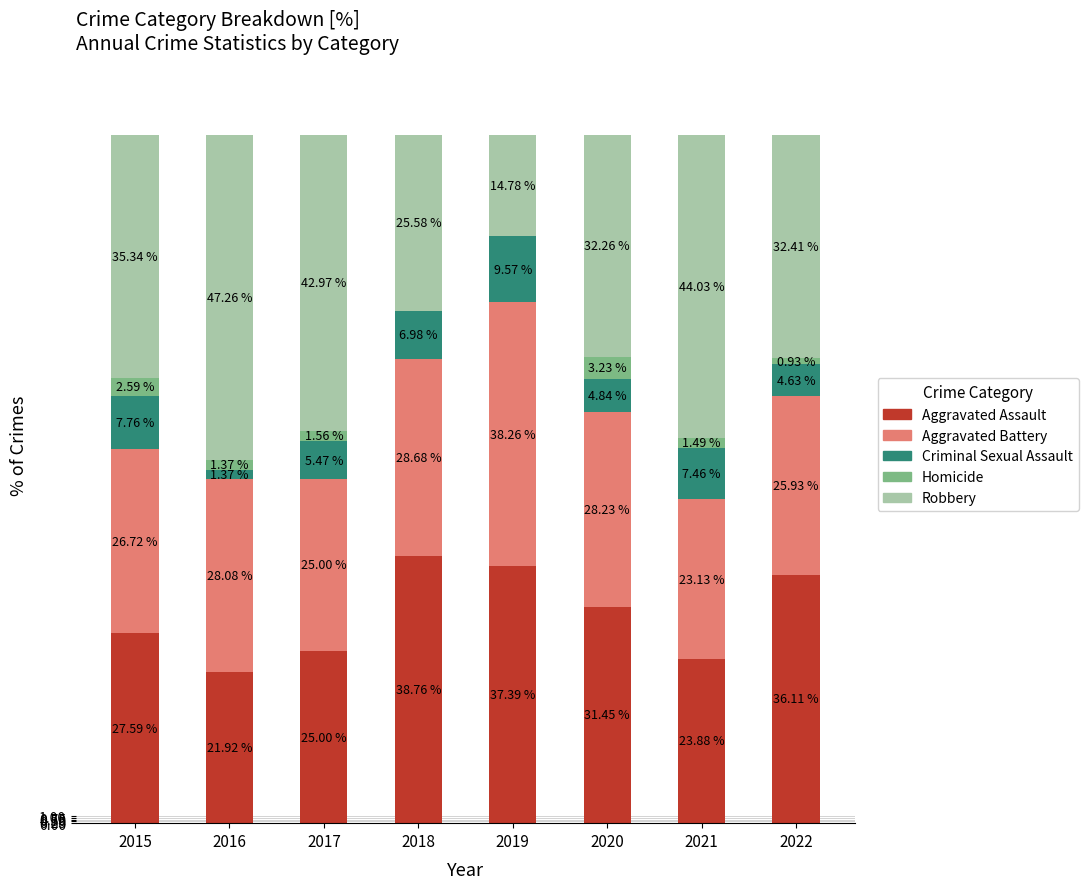

Are the bars grouped side by side (vs. stacked)?

No